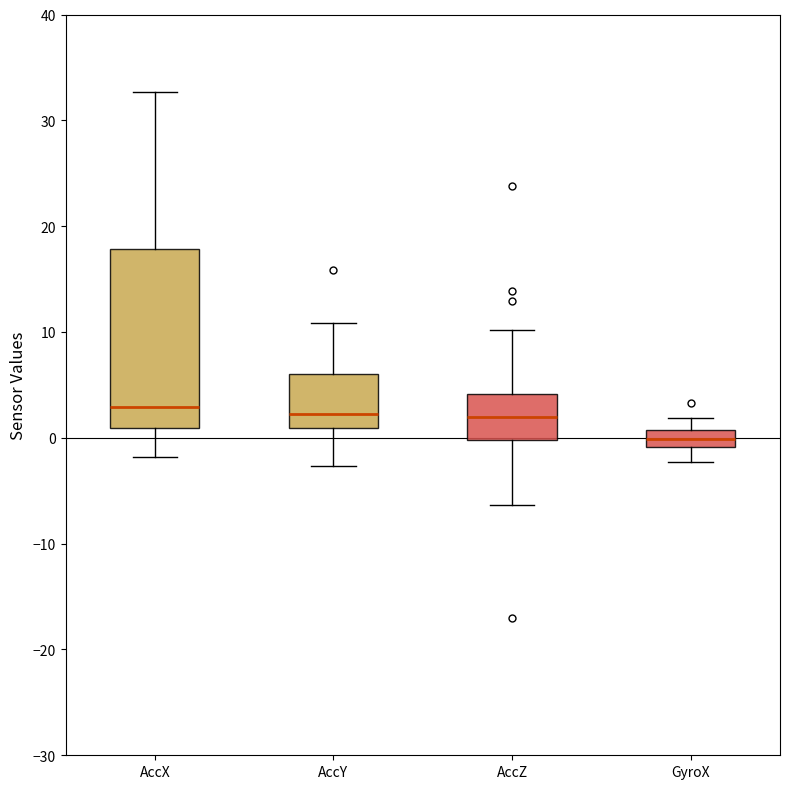

Reading left to right, transcribe this box plot: for each box, give where its median line is, the range the box spans, and where its two whiskers end, as read against the y-axis. The values are not printed on the chart, so give them approximately, as read against the axis.

AccX: median 3, box 1 to 18, whiskers -2 to 33
AccY: median 2, box 1 to 6, whiskers -3 to 11
AccZ: median 2, box 0 to 4, whiskers -6 to 10
GyroX: median 0, box -1 to 1, whiskers -2 to 2